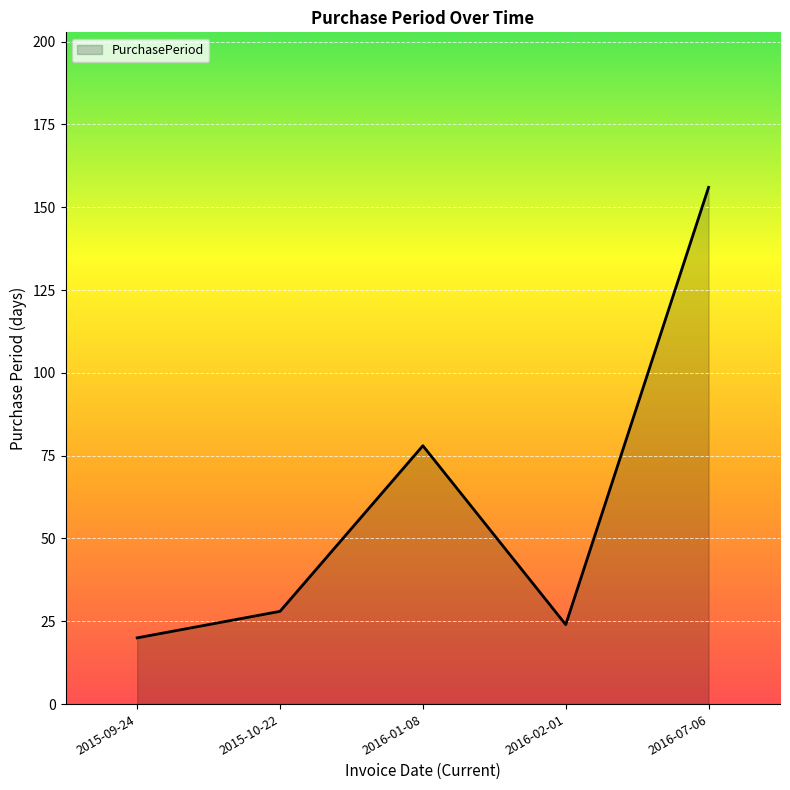

What is the difference between the maximum and minimum values?

136